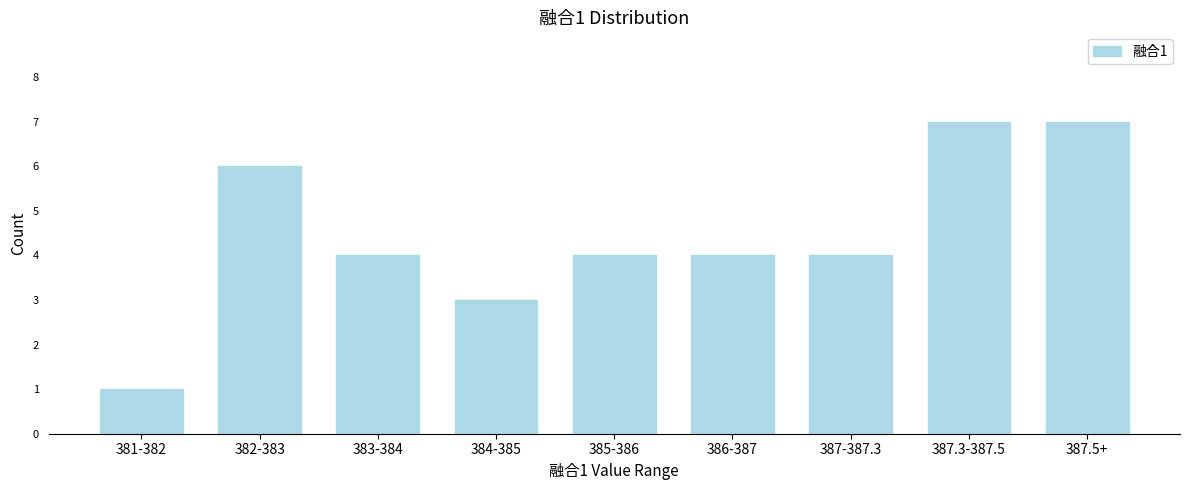

Reading right to left, list all the values displayed in this chart.

7	7	4	4	4	3	4	6	1